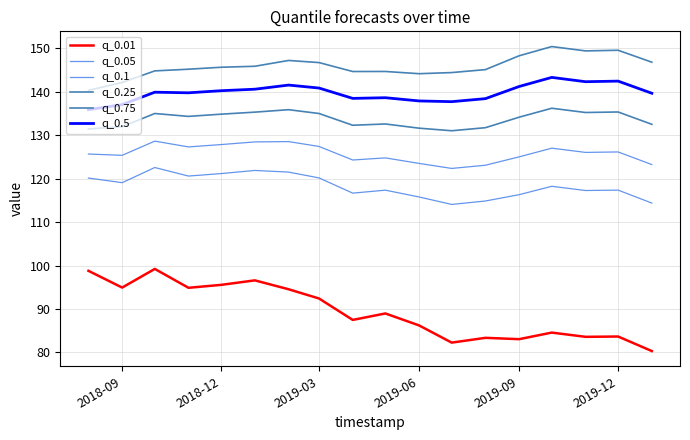

How many interior local peaks does the q_0.01 series have?

6